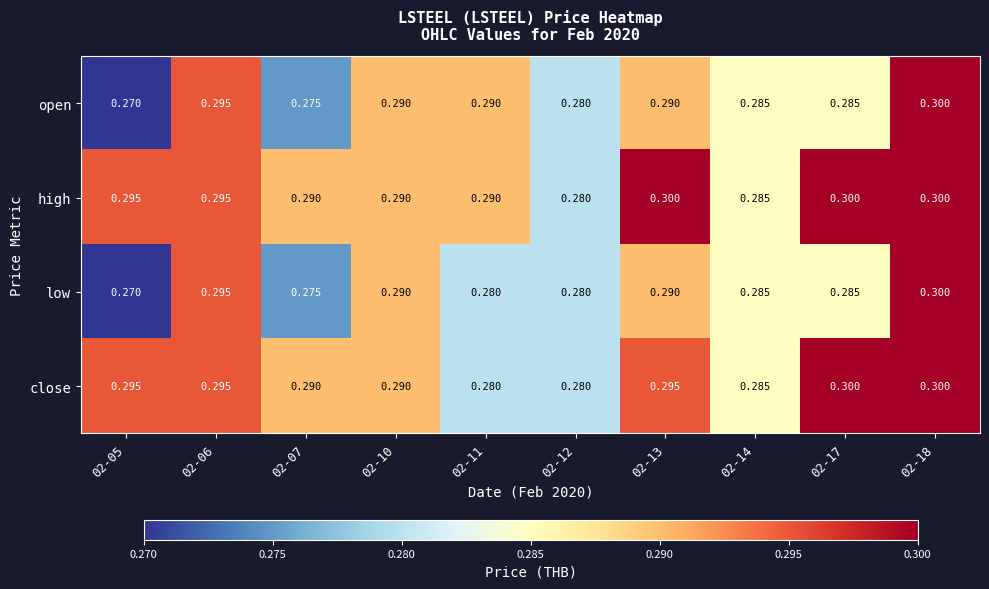

What is the total value across all series at 02-18?

1.2